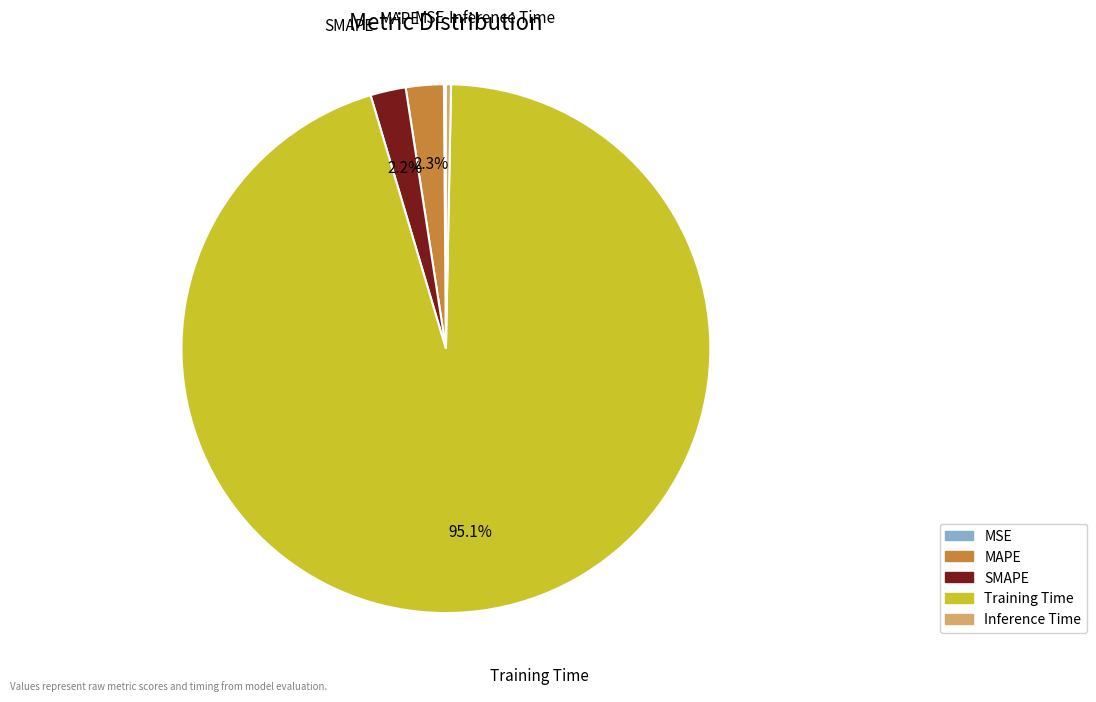

Between Training Time and MAPE, which is larger?

Training Time